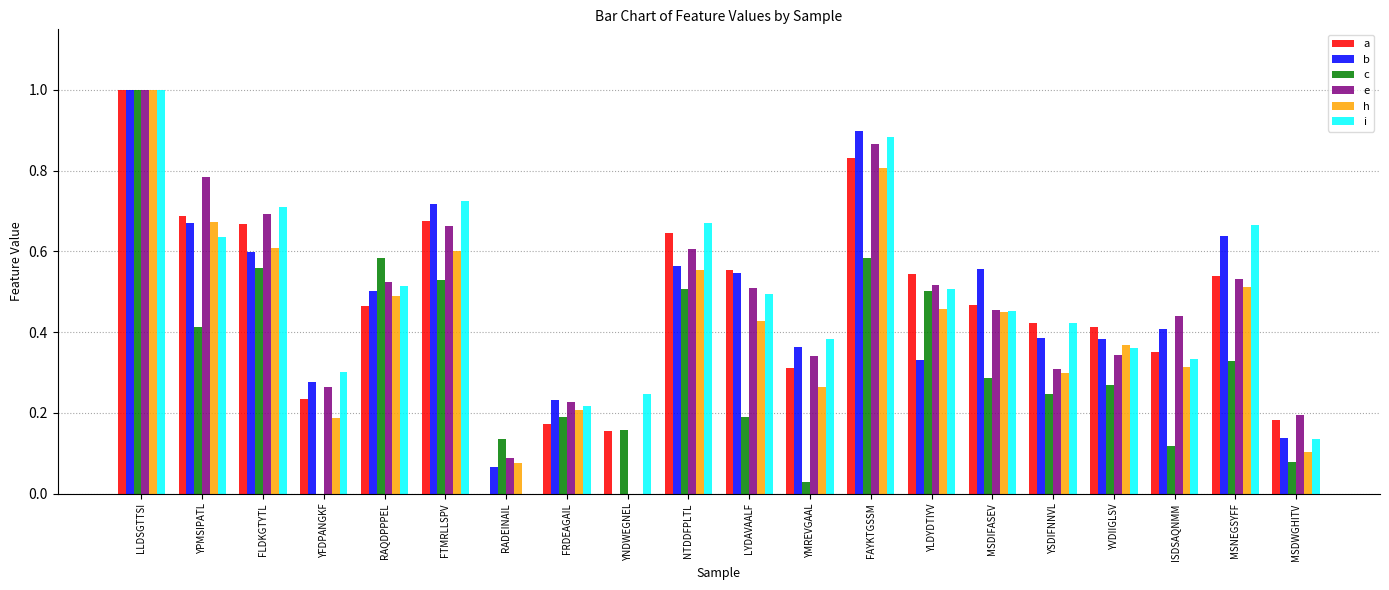

What is the total value across all series at YPMSIPATL?

3.9